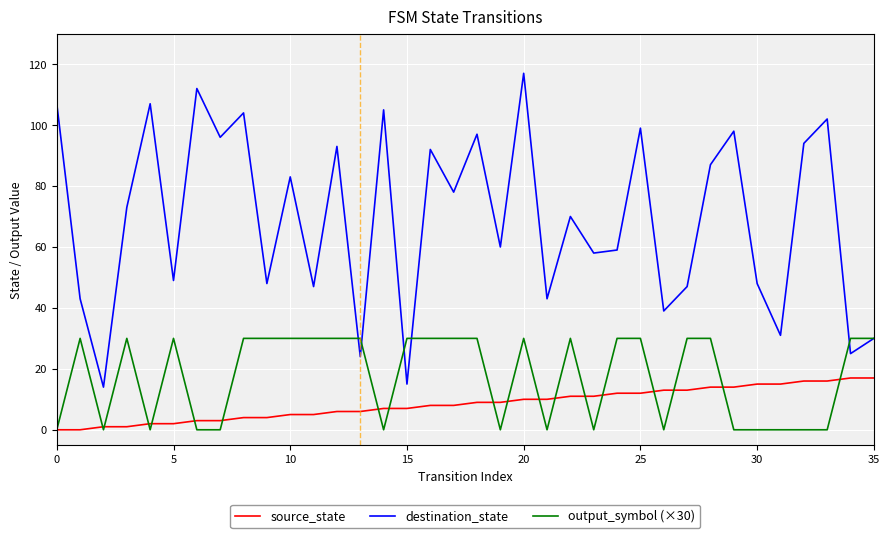

How many categories are shown in the chart?

36